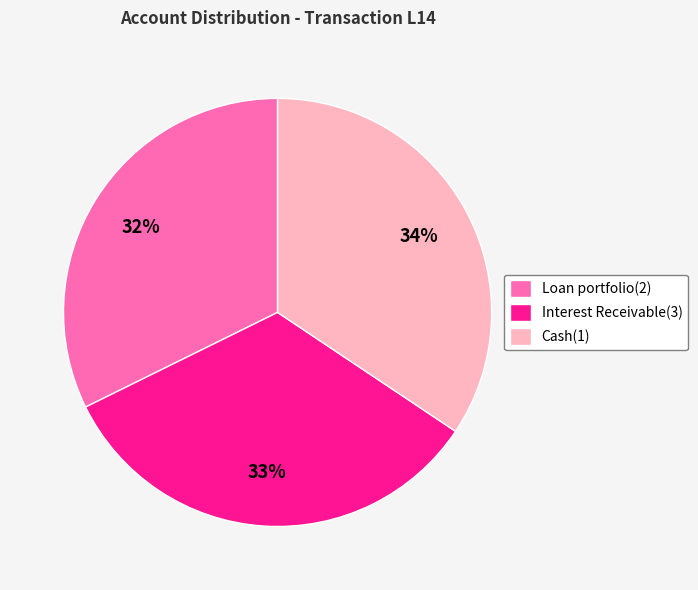

Is it true that Cash(1) is 41% of the pie?

False